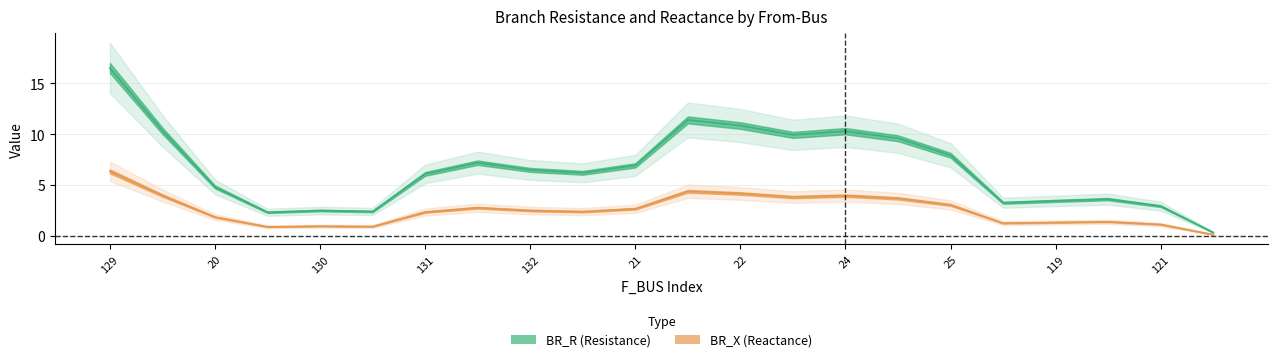

What is the spread (max minus min) of values at 22?

5.0